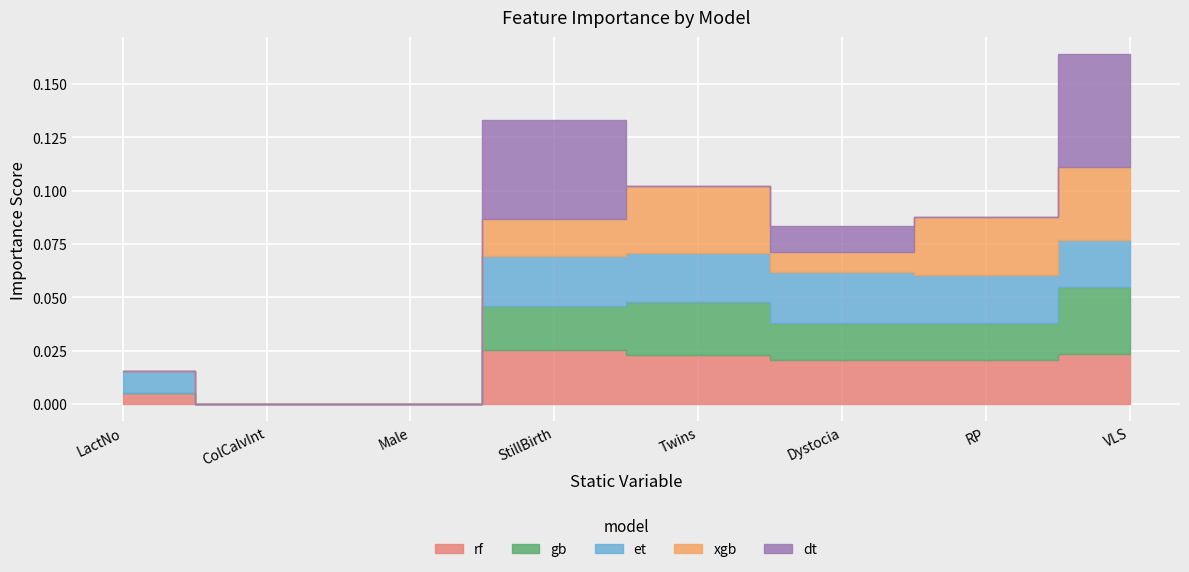

What is the label of the 1st point from the left?

LactNo